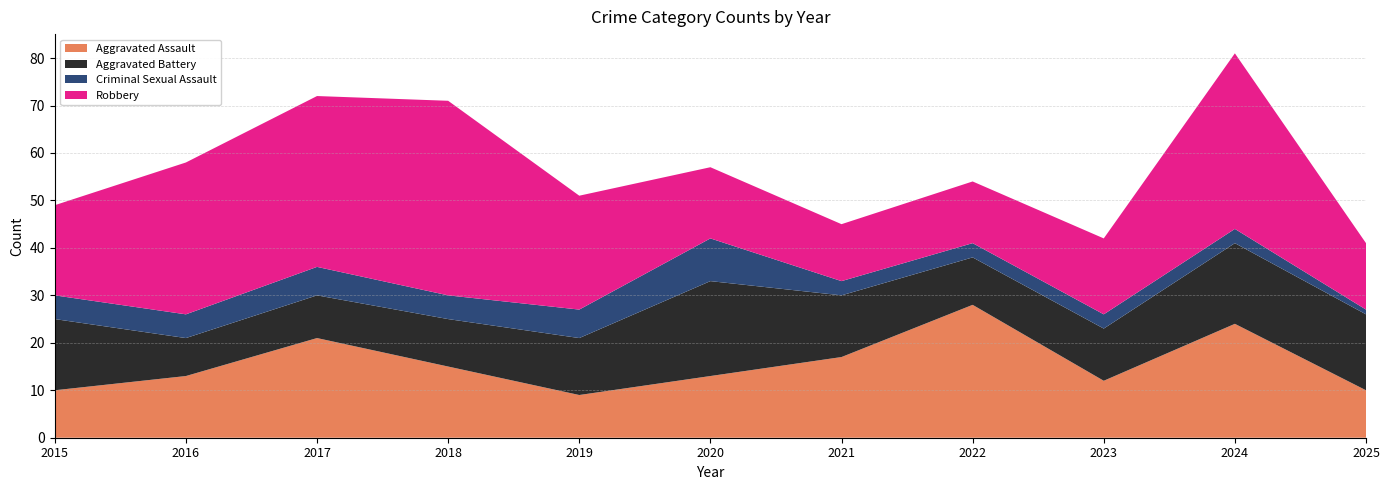

Reading right to left, transcribe all the data shown in this chart.

Aggravated Assault: 10	24	12	28	17	13	9	15	21	13	10
Aggravated Battery: 16	17	11	10	13	20	12	10	9	8	15
Criminal Sexual Assault: 1	3	3	3	3	9	6	5	6	5	5
Robbery: 14	37	16	13	12	15	24	41	36	32	19